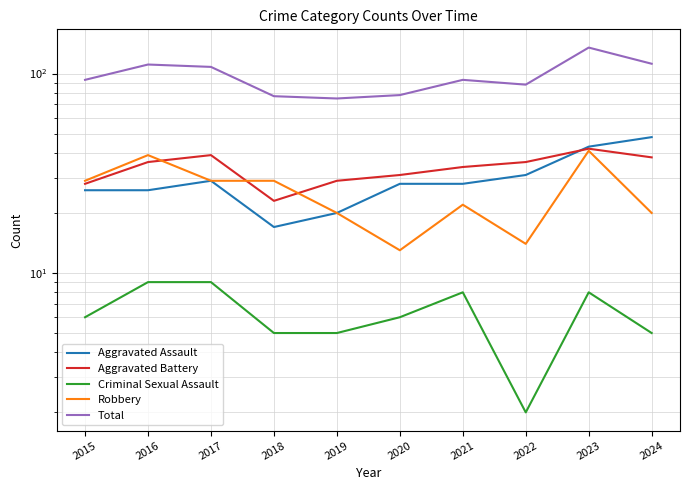

True or false: Aggravated Battery and Criminal Sexual Assault cross at least once.

False